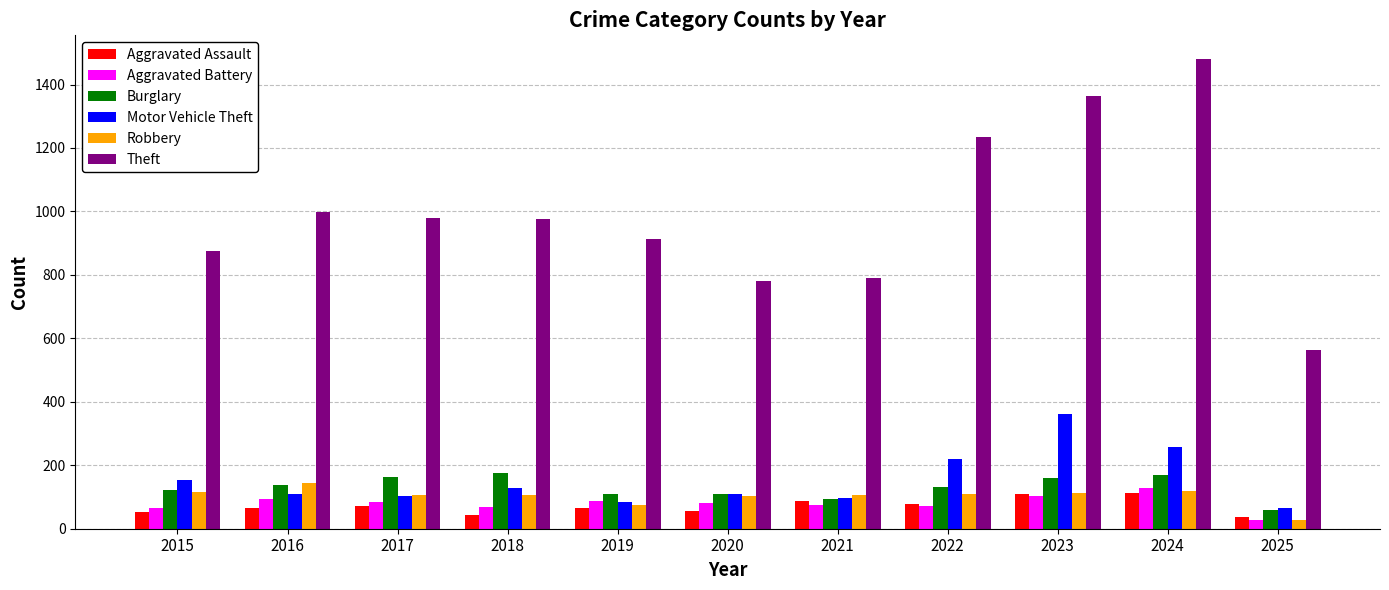

What is the maximum value shown in the chart?

1481